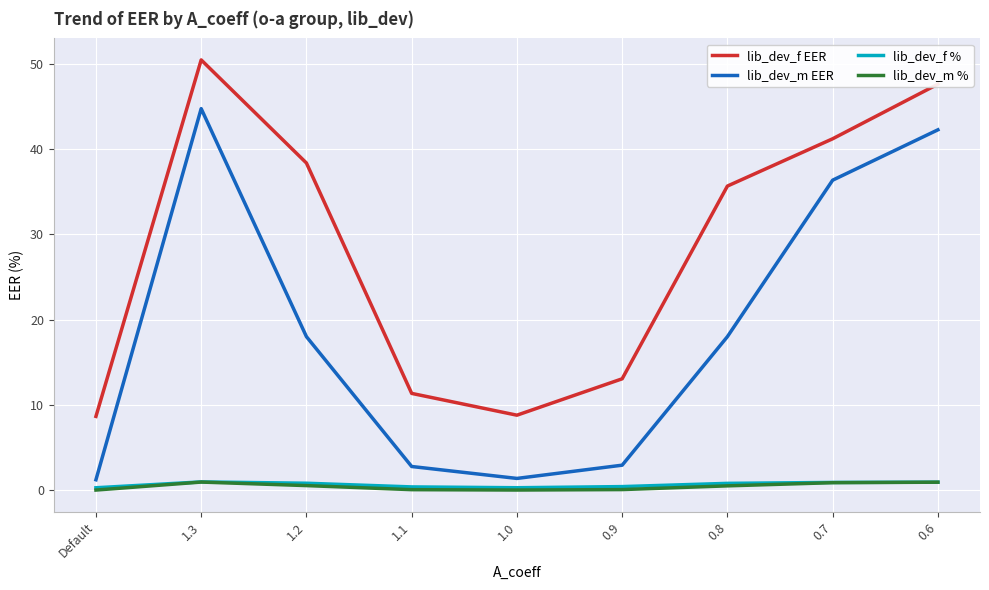

How many lines are shown in the chart?

4